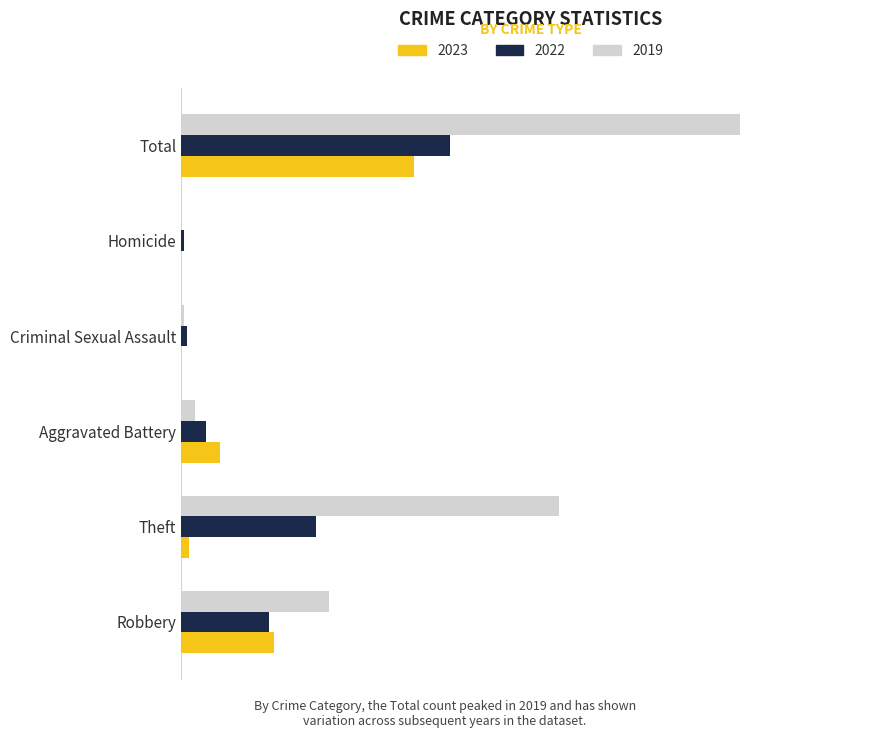

Reading left to right, what are all the values shown in this chart?

2023: Robbery=34	Theft=3	Aggravated Battery=14	Criminal Sexual Assault=0	Homicide=0	Total=85
2022: Robbery=32	Theft=49	Aggravated Battery=9	Criminal Sexual Assault=2	Homicide=1	Total=98
2019: Robbery=54	Theft=138	Aggravated Battery=5	Criminal Sexual Assault=1	Homicide=0	Total=204